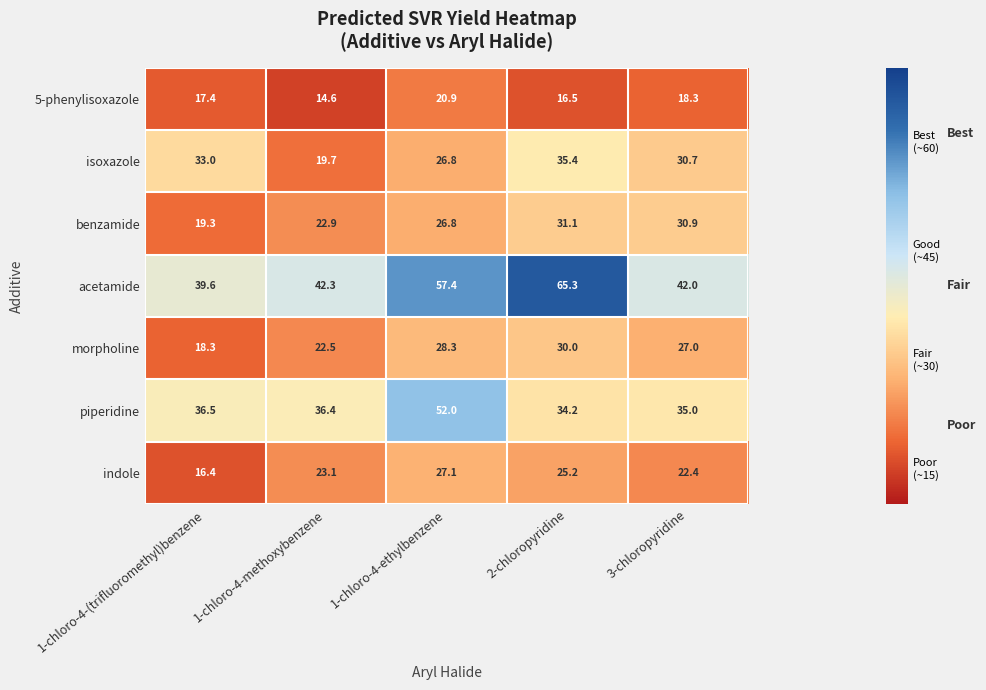

Which series has the largest total across all categories?

acetamide